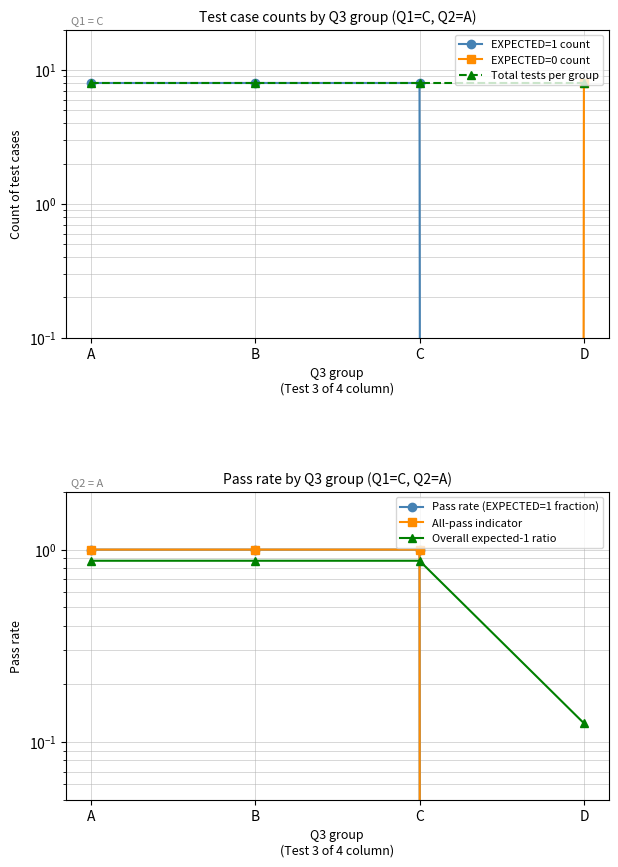

What is the value of the Overall expected-1 ratio point at the 1st from the left?

0.9